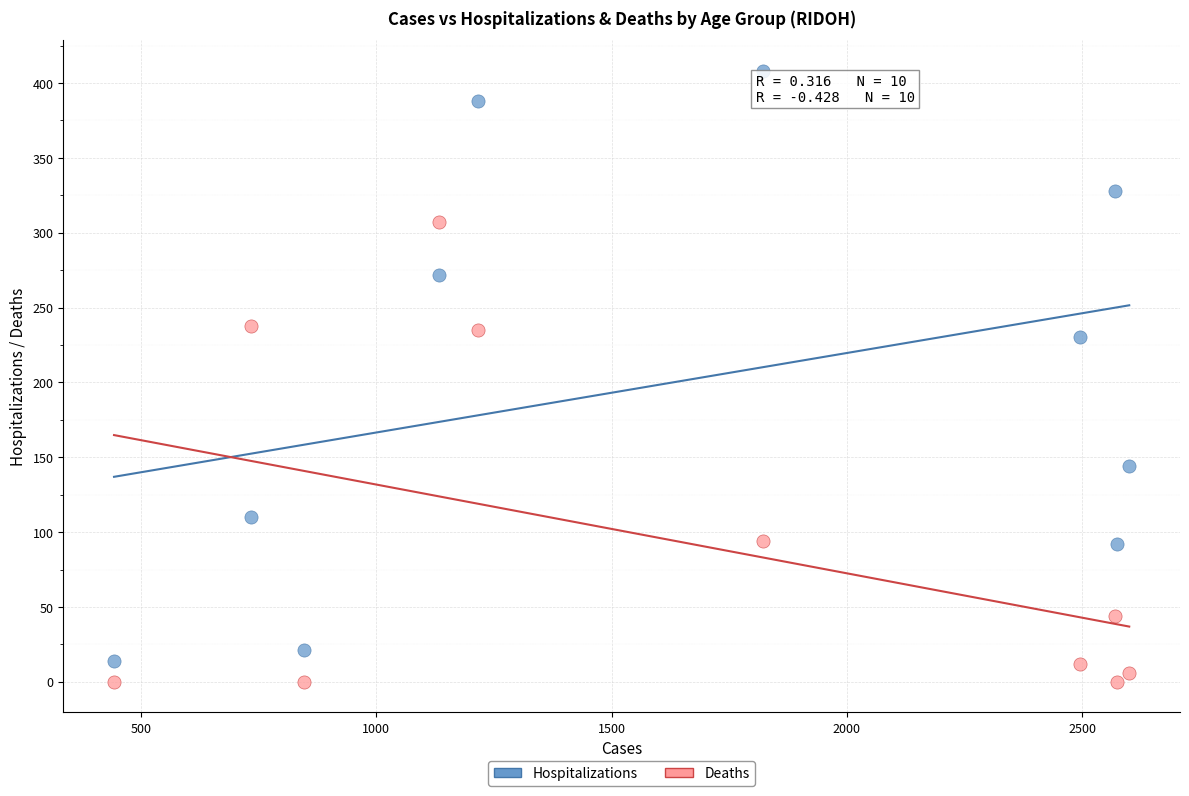

Which series reaches the minimum Y coordinate?

Deaths